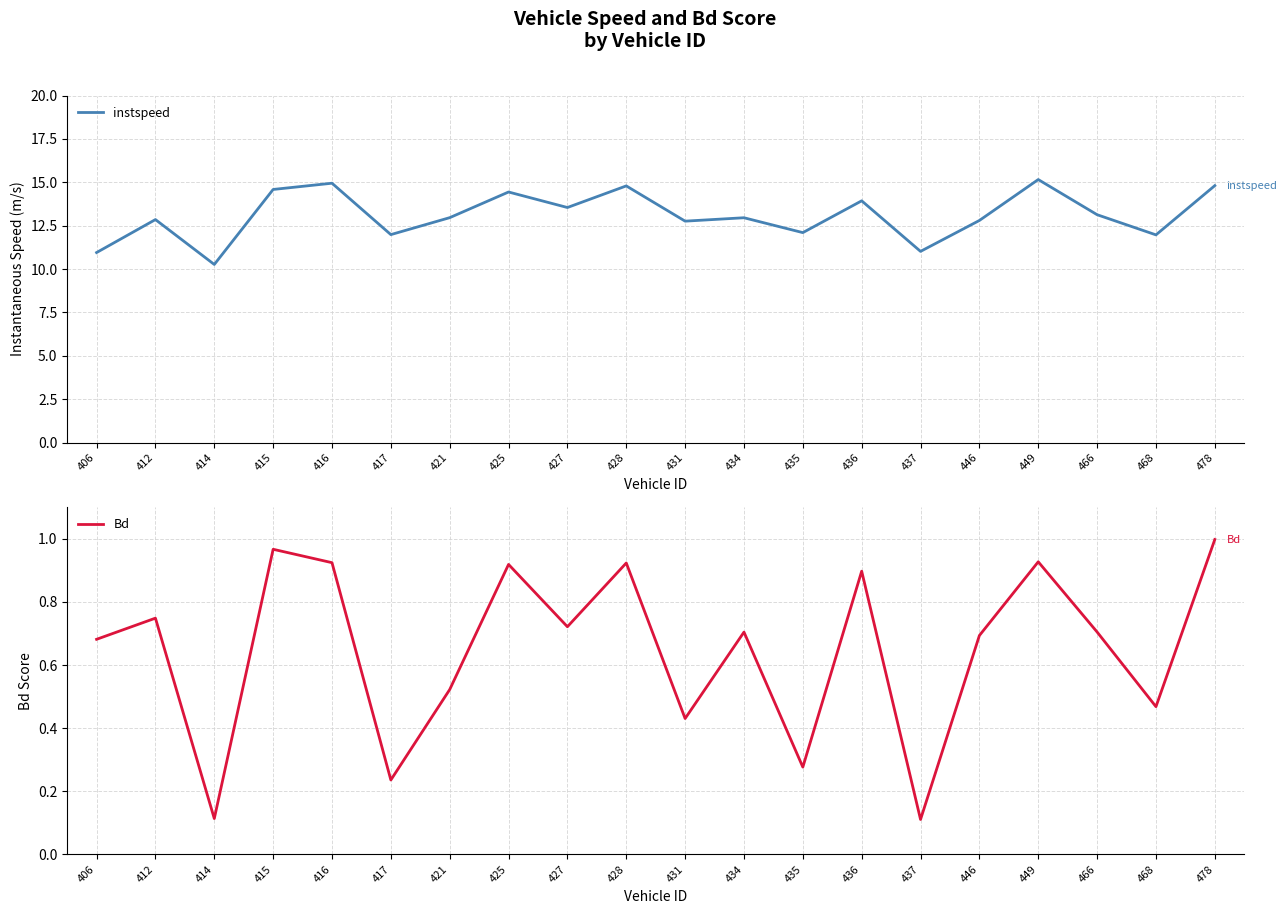

True or false: Bd and instspeed intersect in this chart.

False